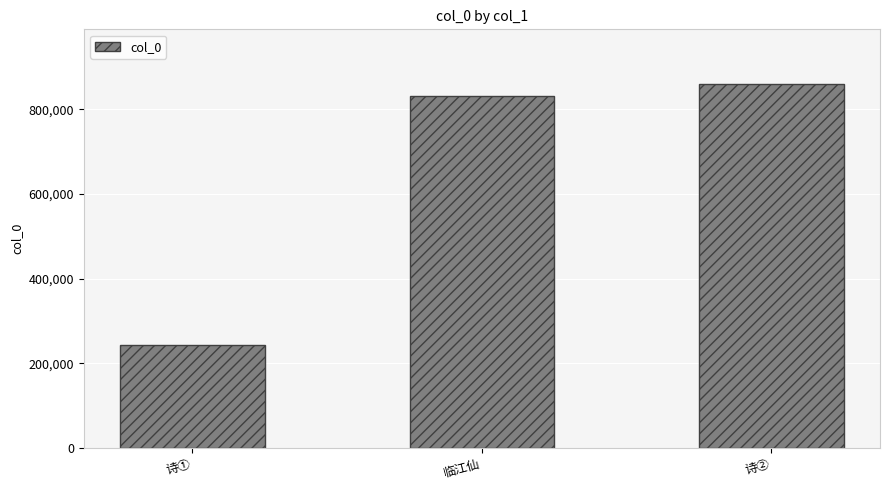

Between 诗① and 临江仙, which is larger?

临江仙